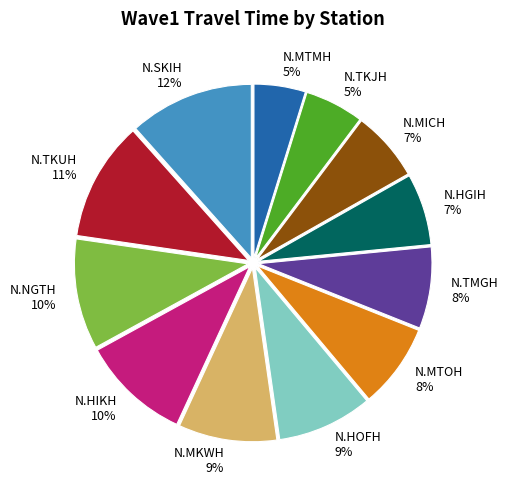

Is N.MTOH the majority of the pie?

No